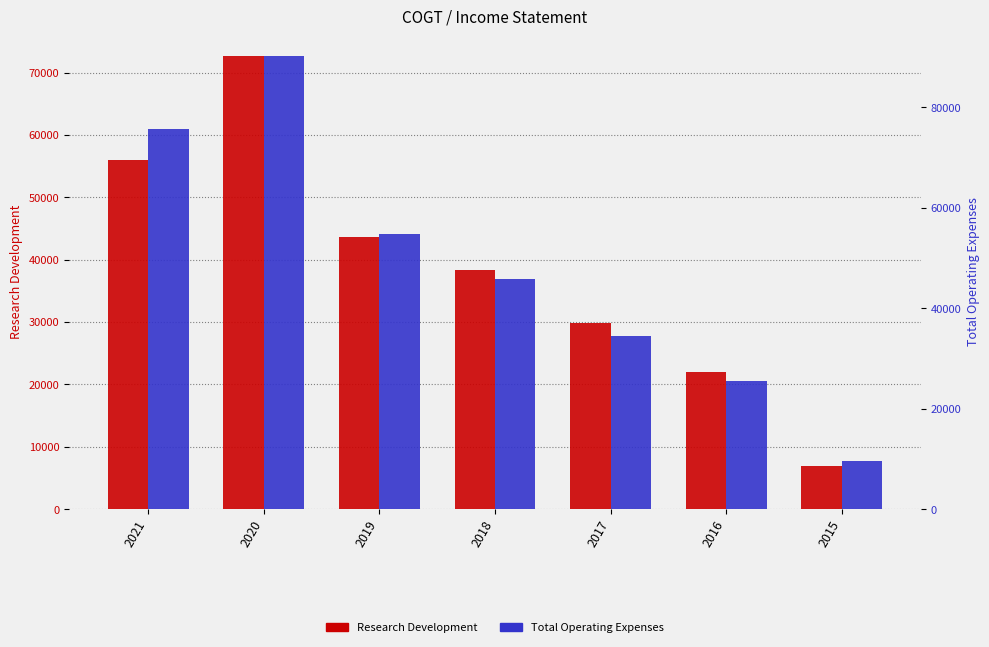

The Research Development series shows 55900 at 2021. True or false?

True